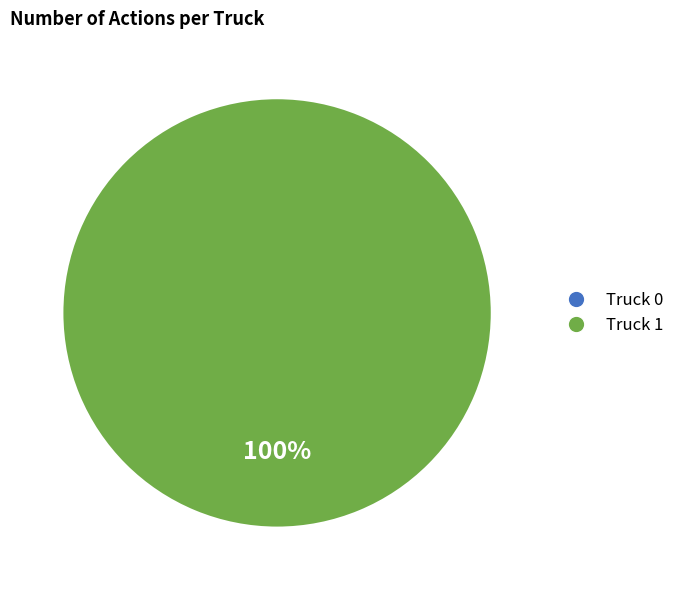

Is there any slice that represents more than half of the pie?

Yes